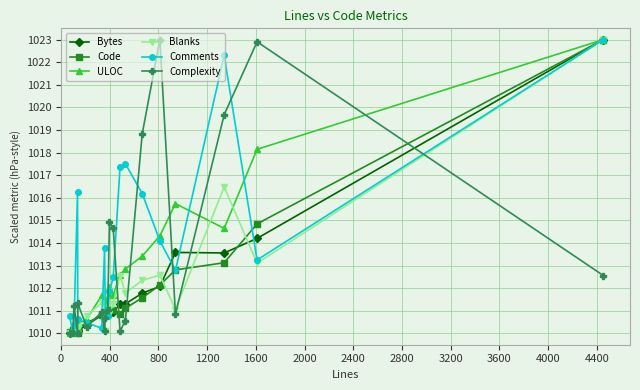

Which series has the largest total across all categories?

Comments